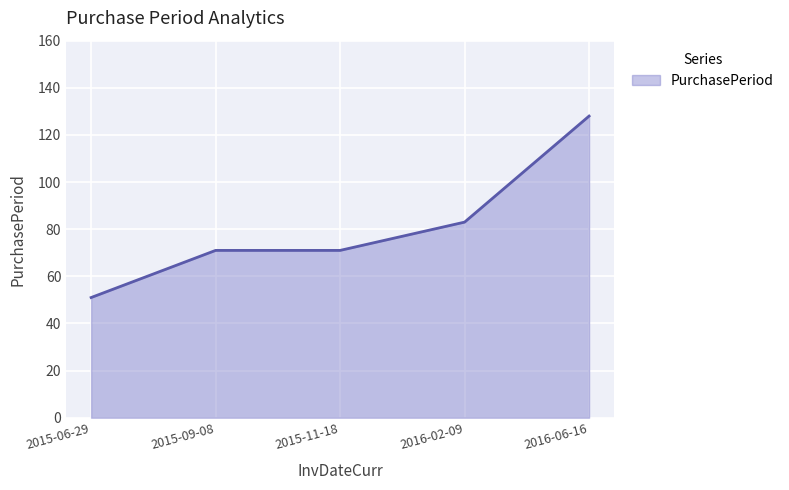

Is it true that the value at 2015-09-08 is 48?

False